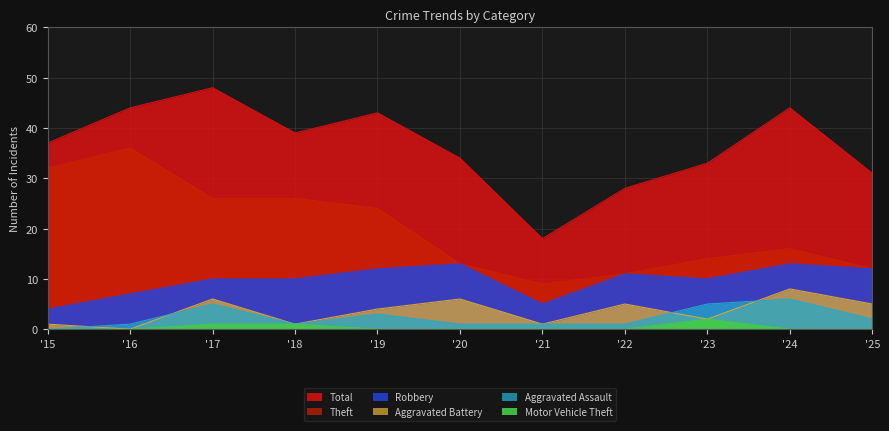

Reading right to left, list all the values displayed in this chart.

Total: 31	44	33	28	18	34	43	39	48	44	37
Robbery: 12	13	10	11	5	13	12	10	10	7	4
Theft: 12	16	14	11	9	13	24	26	26	36	32
Aggravated Battery: 5	8	2	5	1	6	4	1	6	0	1
Aggravated Assault: 2	6	5	1	1	1	3	1	5	1	0
Motor Vehicle Theft: 0	0	2	0	0	0	0	1	1	0	0